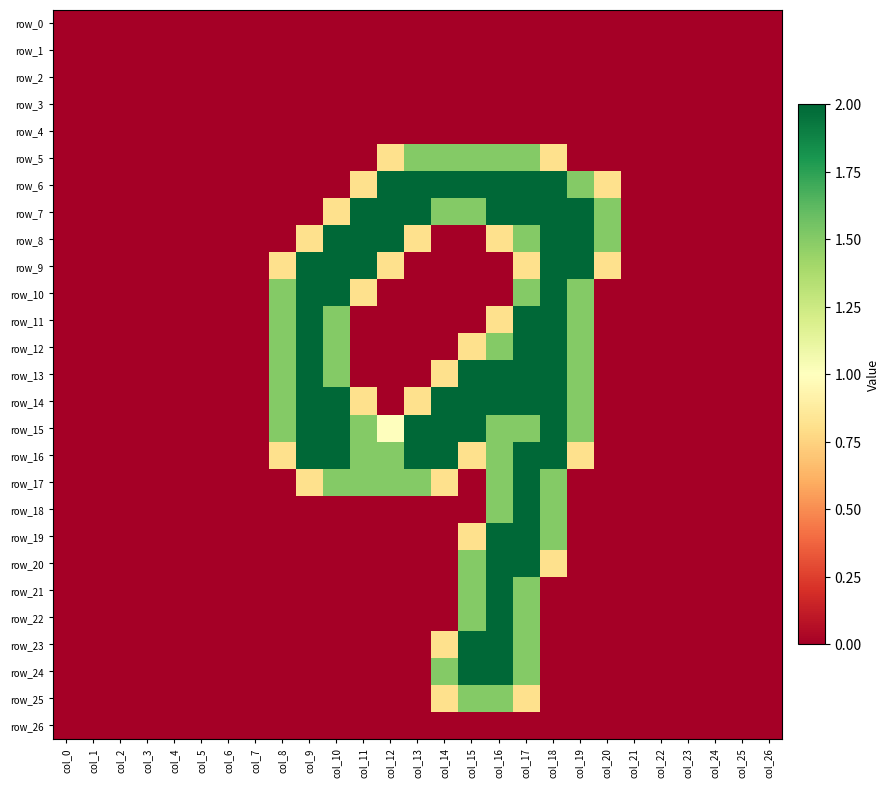

What is the maximum value shown in the chart?

2.0